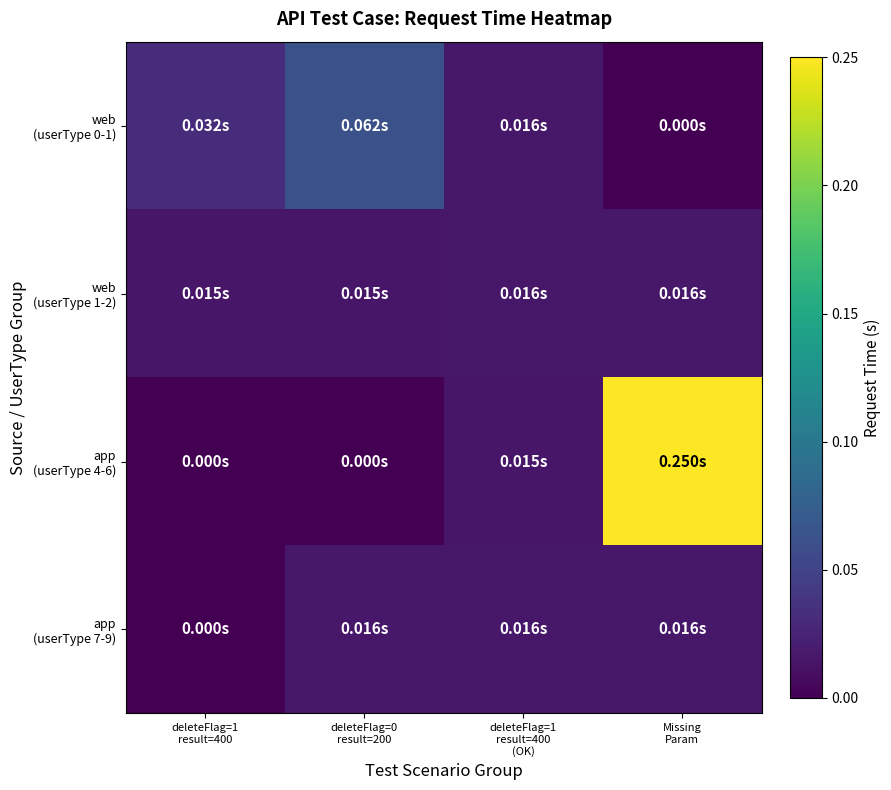

Rank the series by their maximum value, from highest to lowest.

app (userType 4-6), web (userType 0-1), web (userType 1-2), app (userType 7-9)